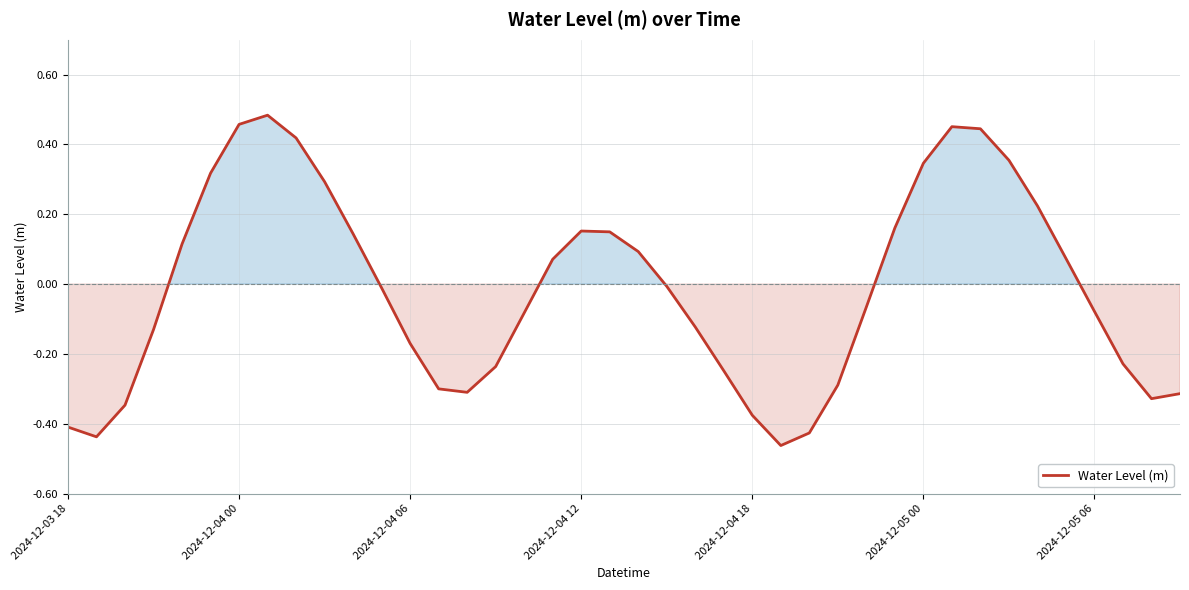

What is the difference between the maximum and minimum values?

0.9